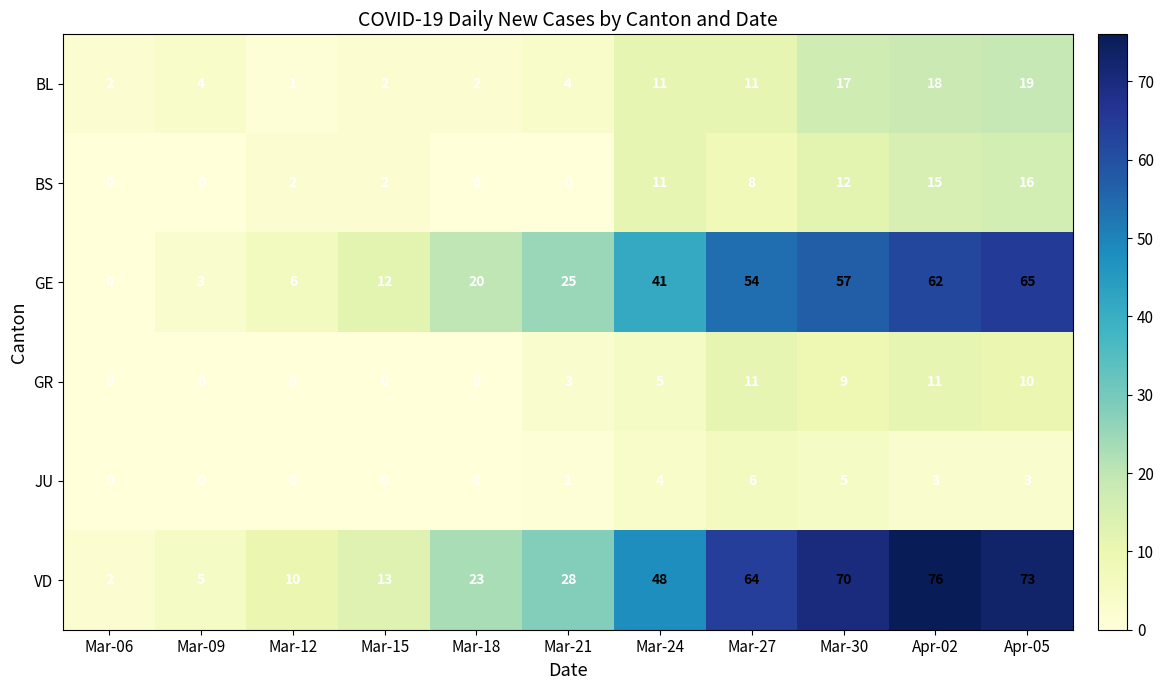

At Mar-21, list the series in order from largest to smallest.

VD, GE, BL, GR, JU, BS